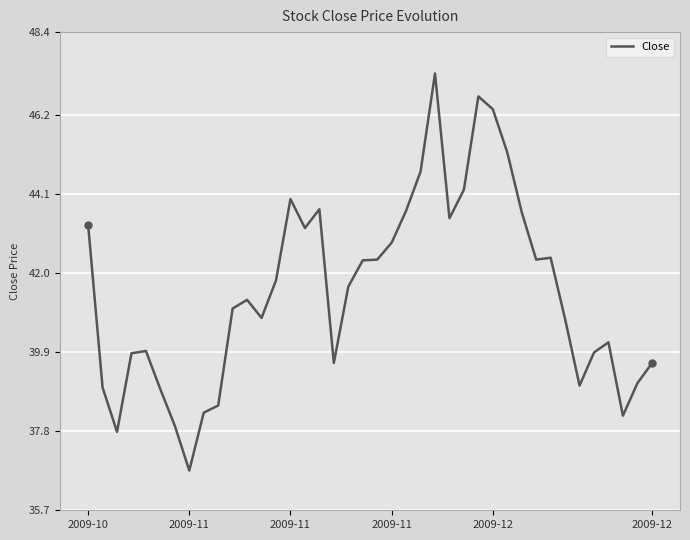

What is the average value?

41.5